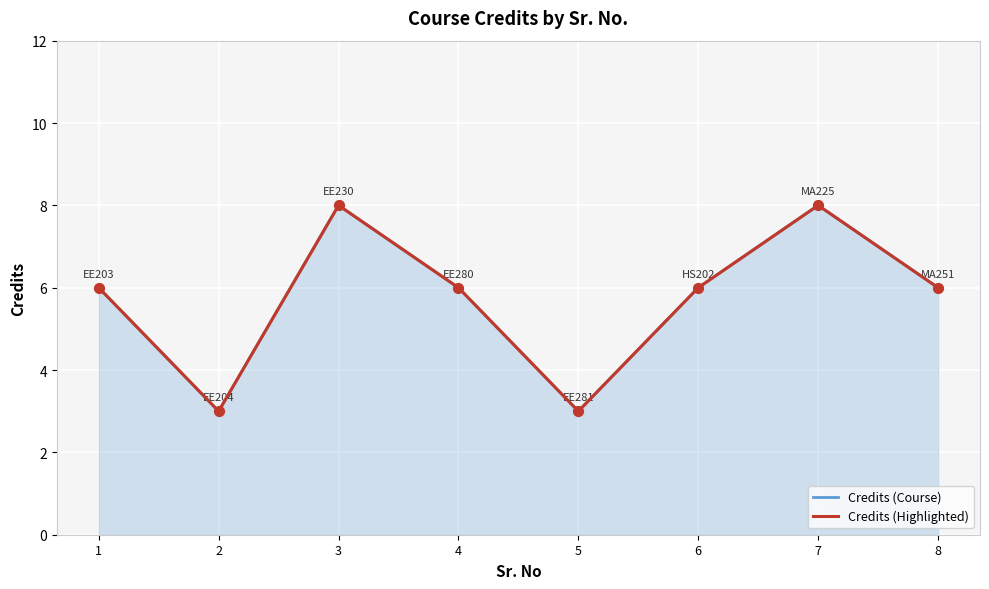

Which series has the widest spread of Y values?

Credits (Course)